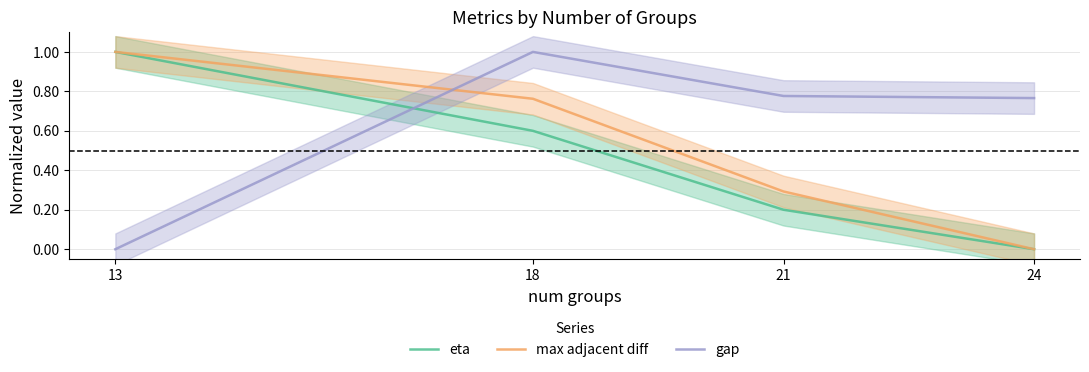

Between 13 and 18, which series saw the biggest shift?

gap